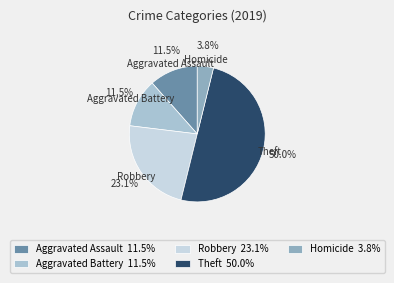

Which has a higher value, Theft or Homicide?

Theft